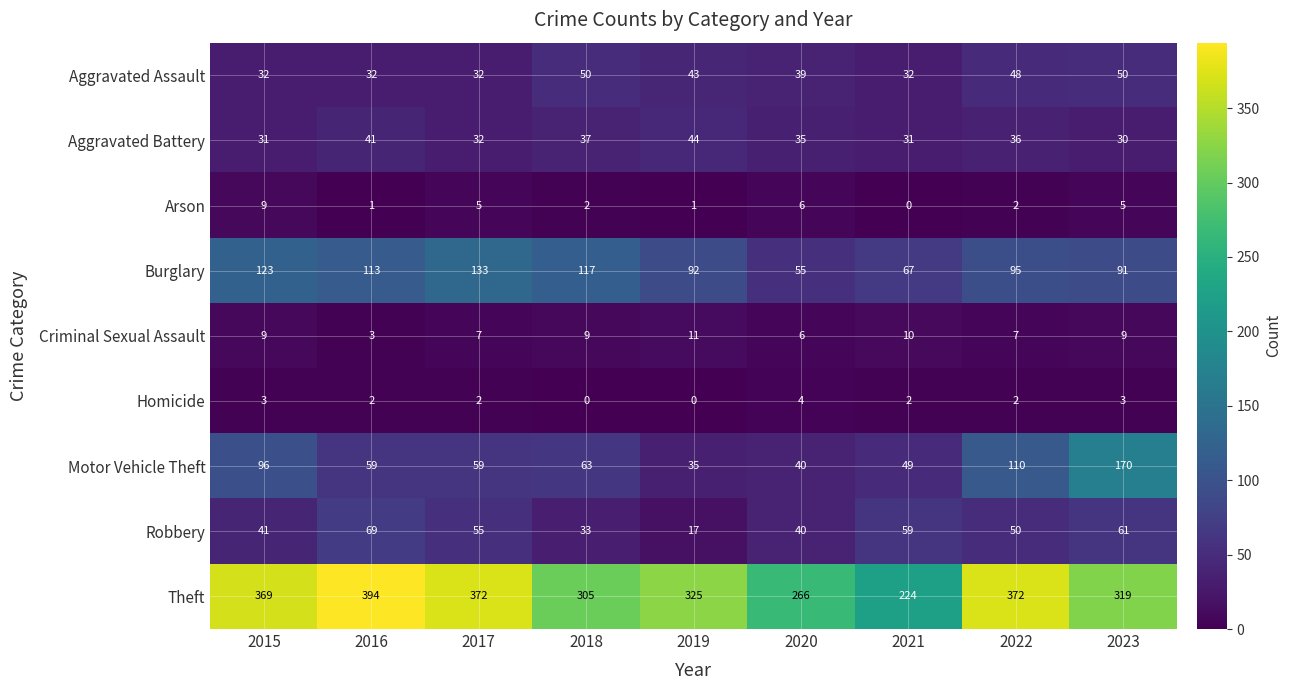

What is the spread (max minus min) of values at 2020?

262